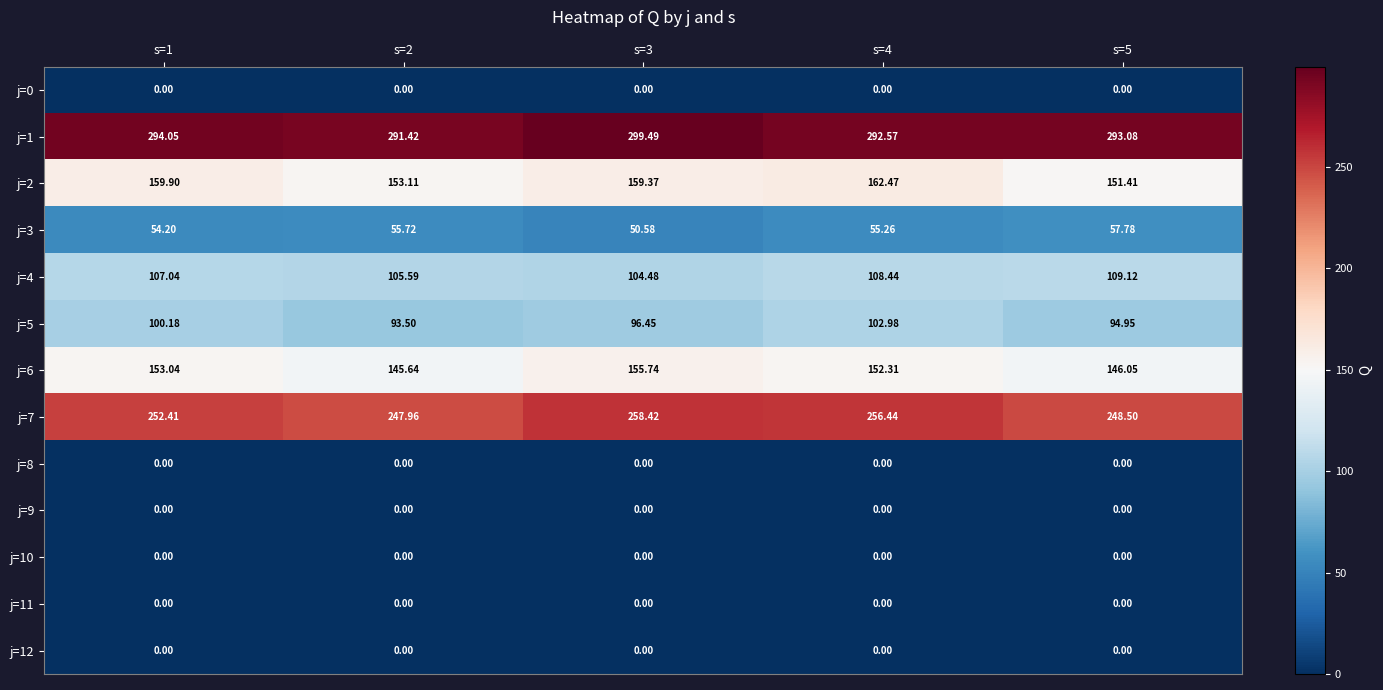

Is the value of j=1 at s=3 greater than the value of j=6 at s=5?

Yes